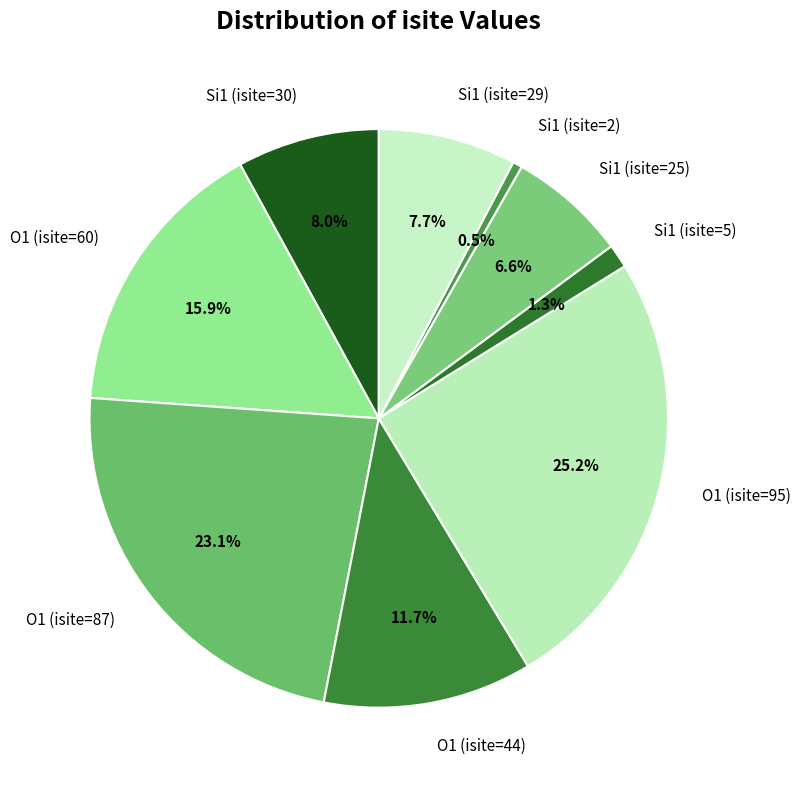

What is the ratio of the value at O1 (isite=87) to the value at Si1 (isite=30)?

2.9